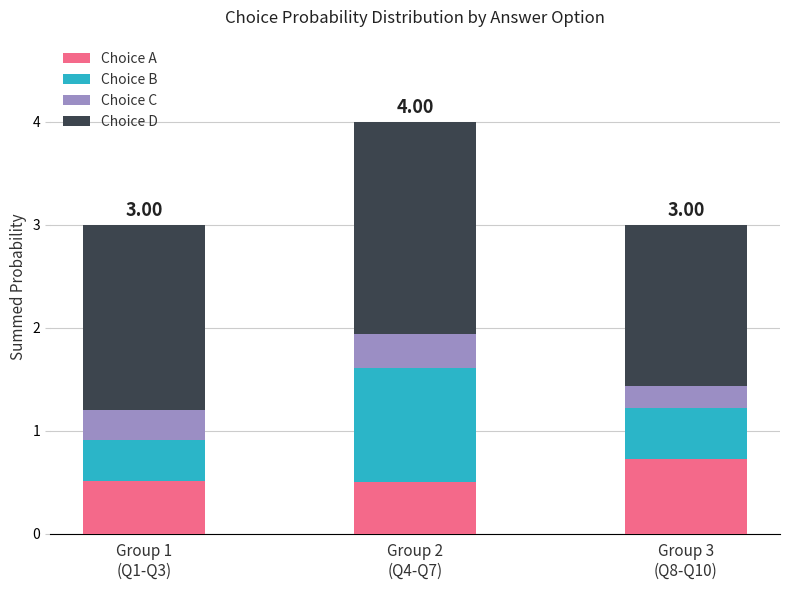

What are all the series names shown in the legend?

Choice A, Choice B, Choice C, Choice D